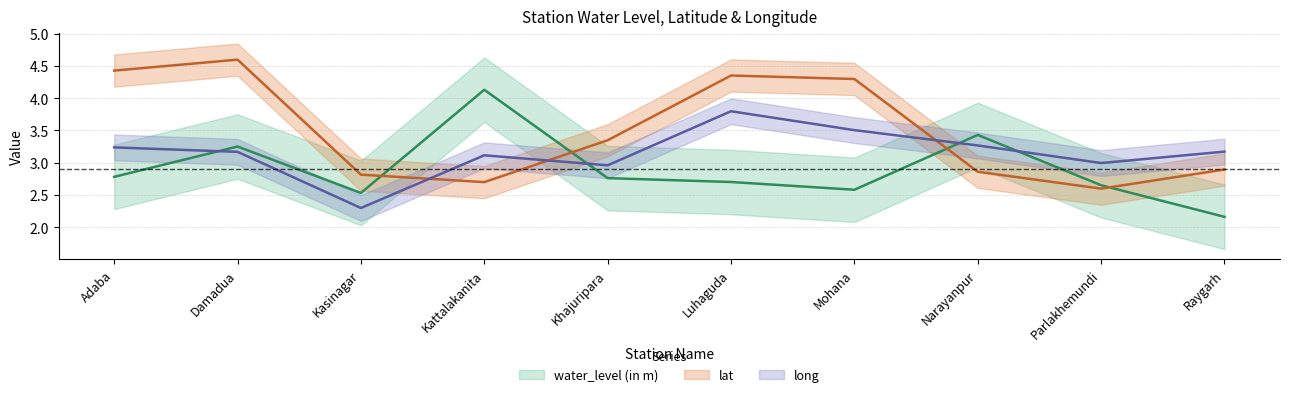

Which category has the lowest value in the long series?

Kasinagar